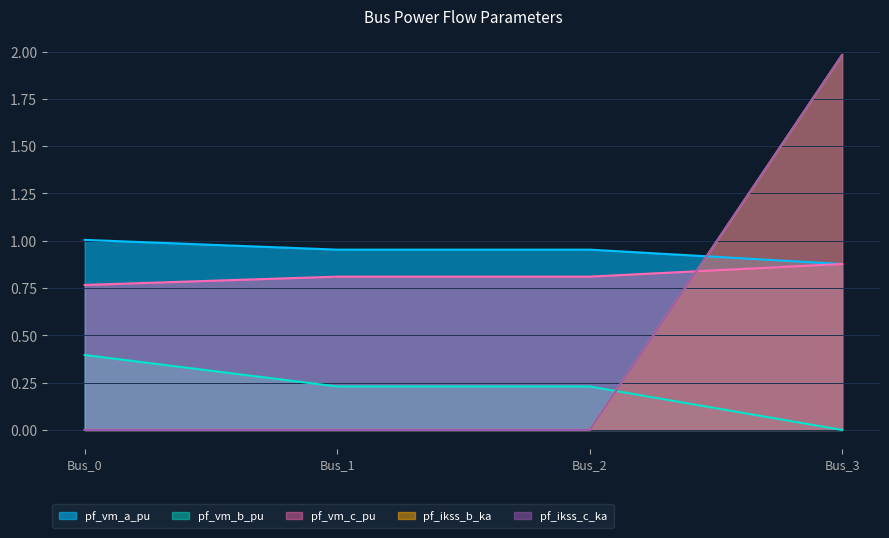

How many intersections are there between pf_ikss_b_ka and pf_vm_b_pu?

1